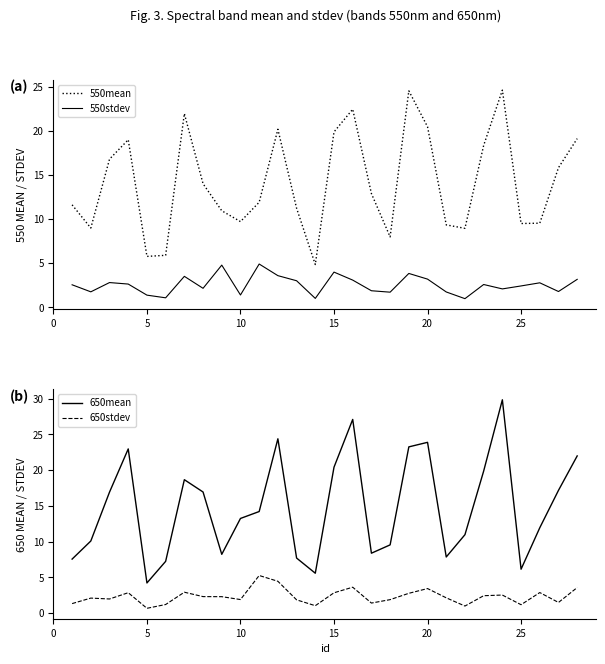

What is the highest value of the 650mean series?

29.8